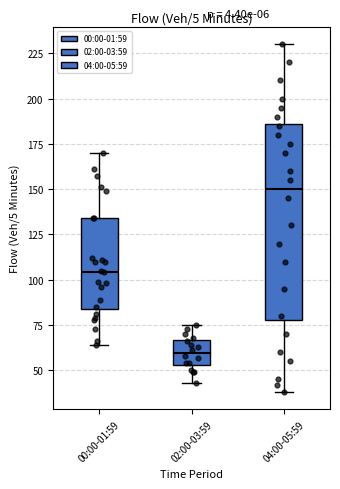

Where does the upper whisker of the box for 04:00-05:59 end on the y-axis? The values are not printed on the chart, so give them approximately, as read against the axis.

230